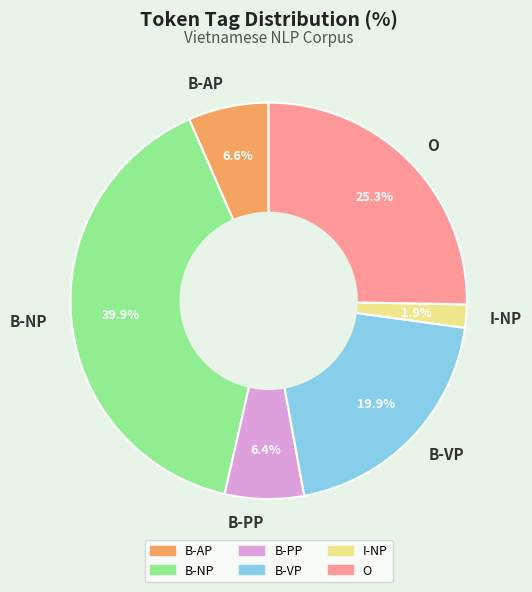

What is the ratio of the value at B-AP to the value at B-PP?

1.0